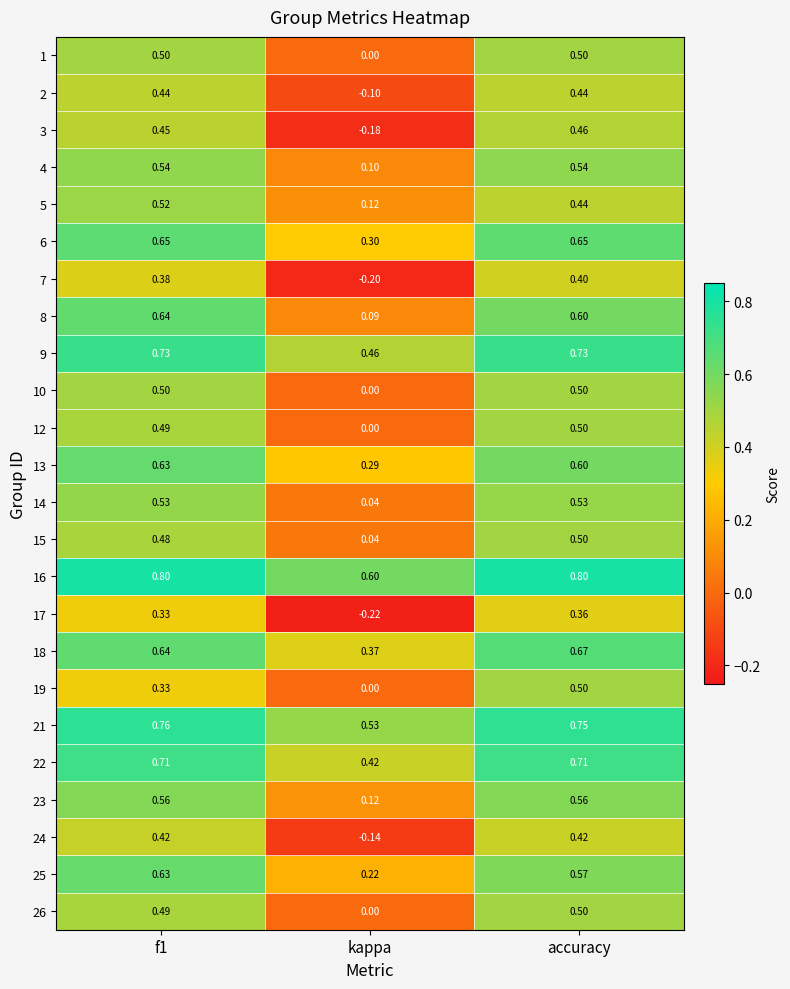

At which label is 6 closest to 0?

kappa